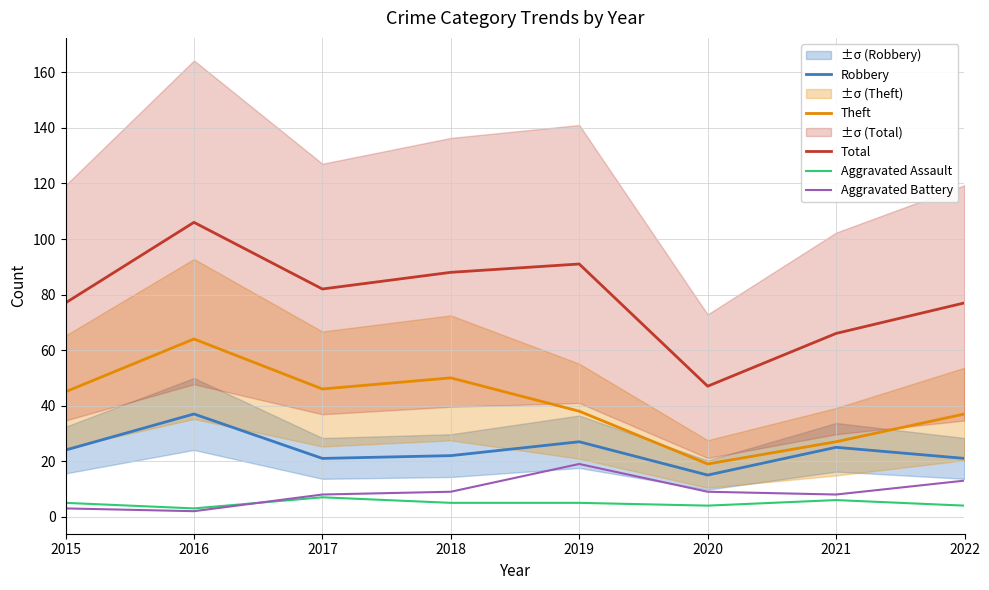

How many interior local valleys does the Total series have?

2